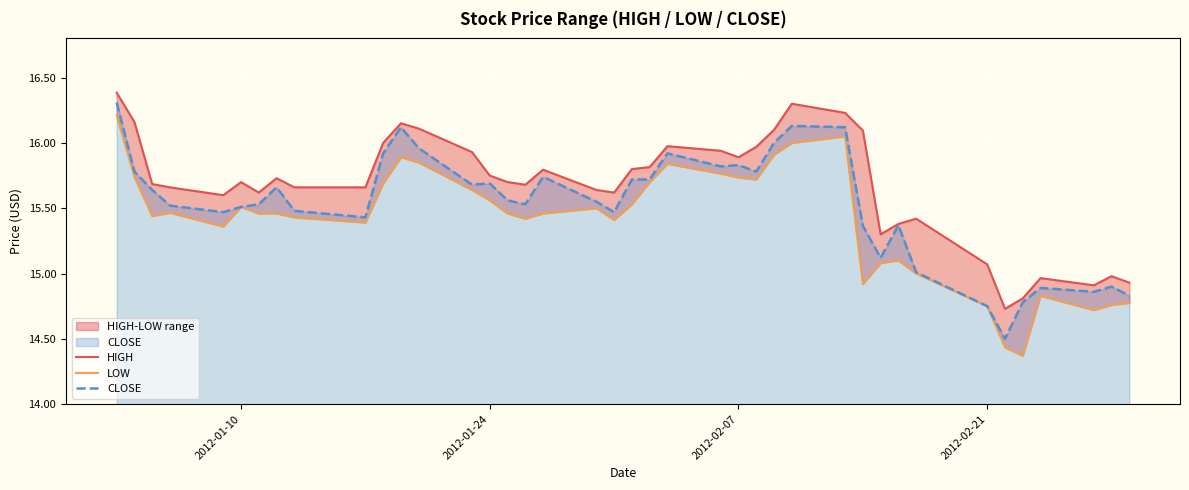

In LOW, how many points are lower than both neighbors (excluding endpoints)?

9